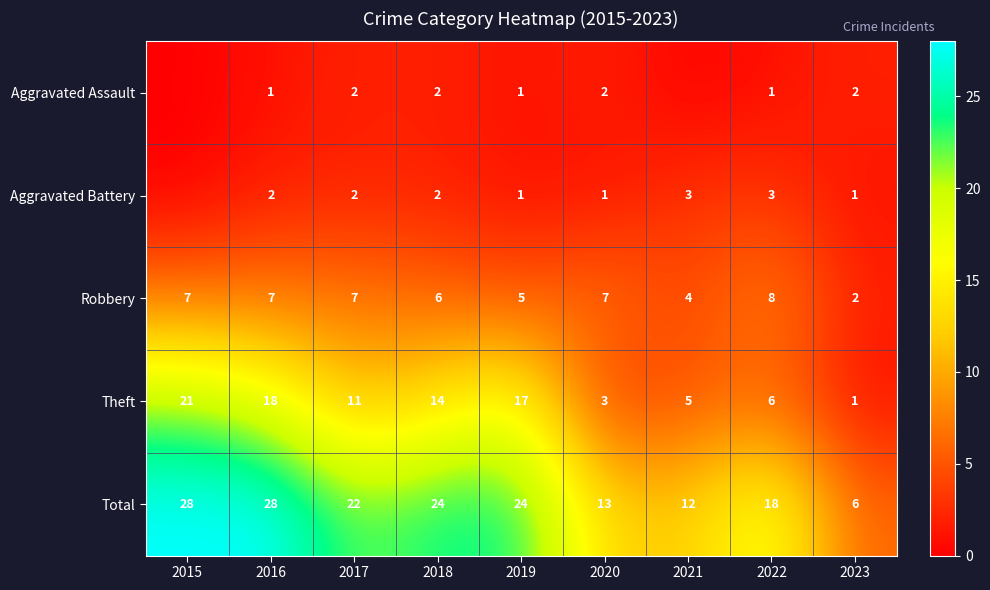

How many Robbery values are between 5 and 7?

6